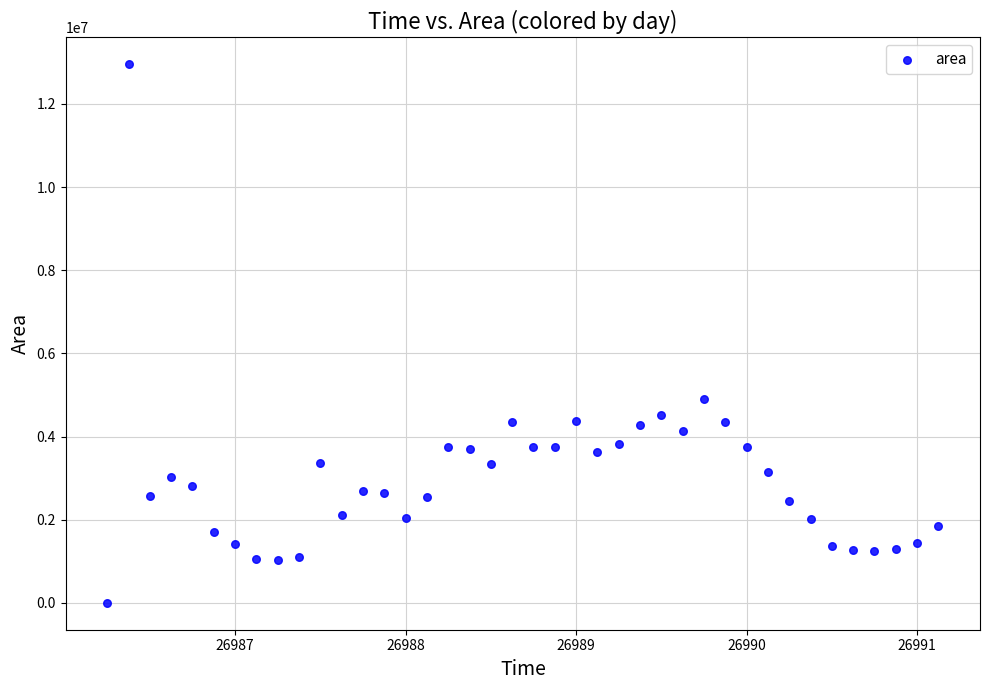

What Y value in the scatter plot is closest to 6476875?

4896250